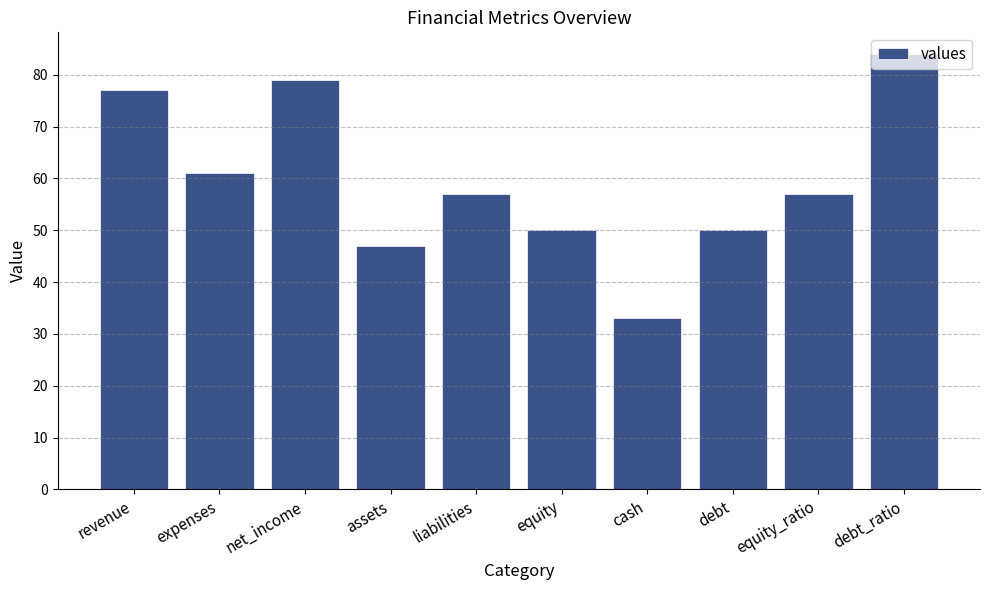

What is the value of the 2nd bar from the left?

61